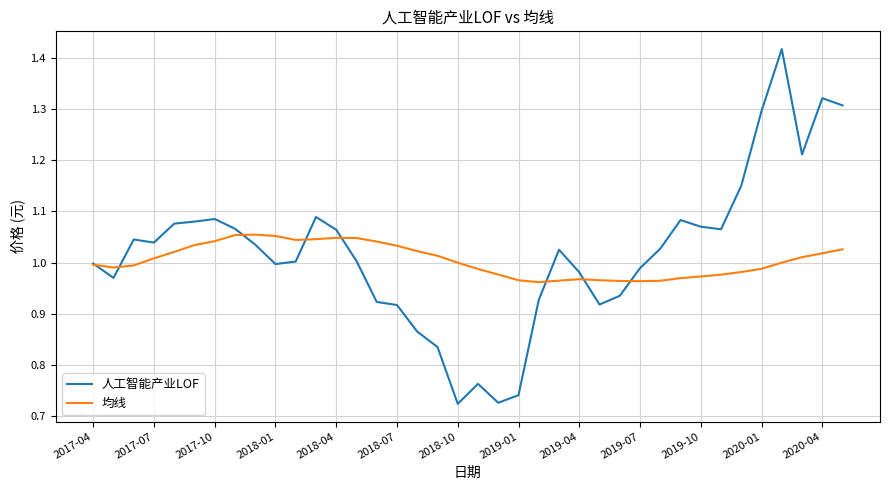

Which series has the largest range (max minus min)?

人工智能产业LOF